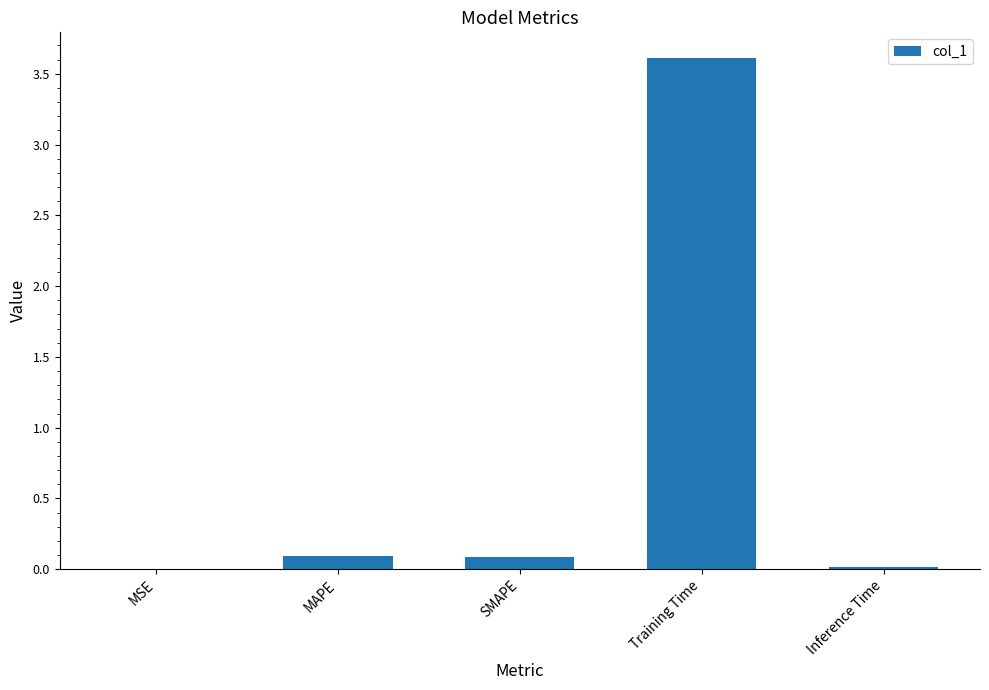

What is the sum of all values?

3.8